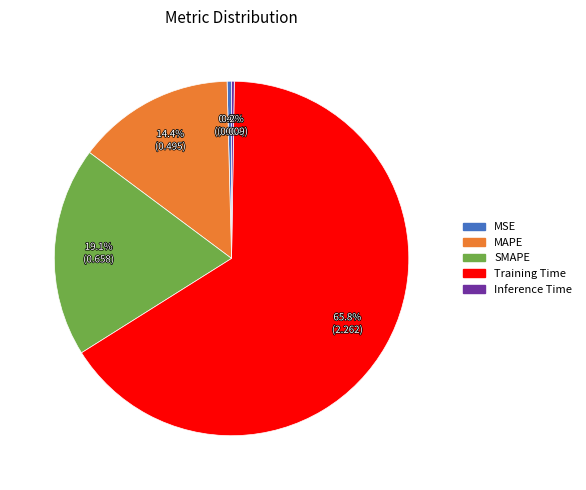

What is the largest slice in the pie chart?

Training Time